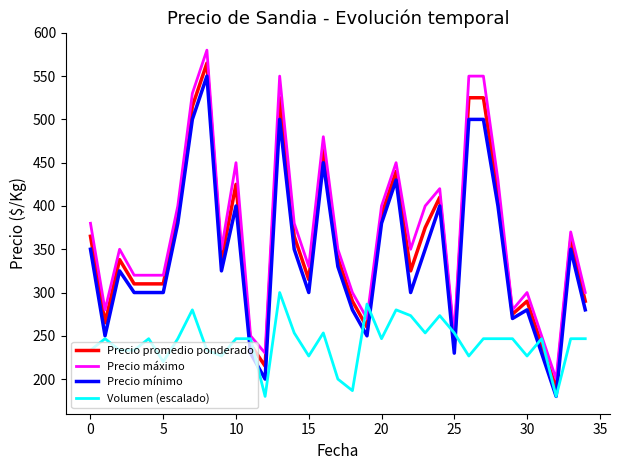

True or false: Precio mínimo and Precio máximo cross at least once.

False